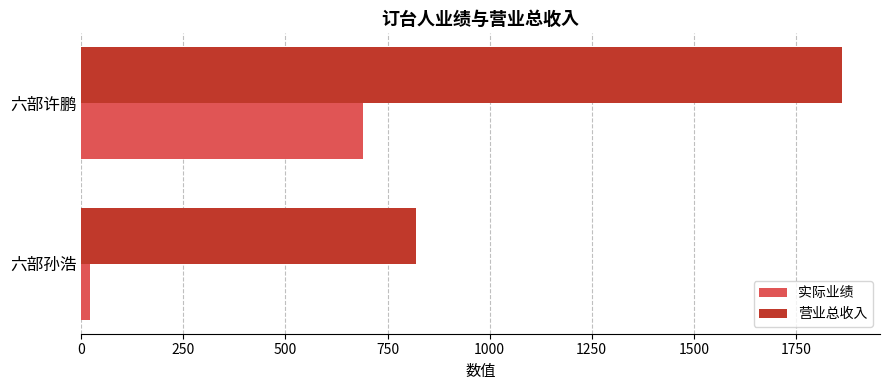

What is the difference between the maximum and minimum values in the 营业总收入 series?

1043